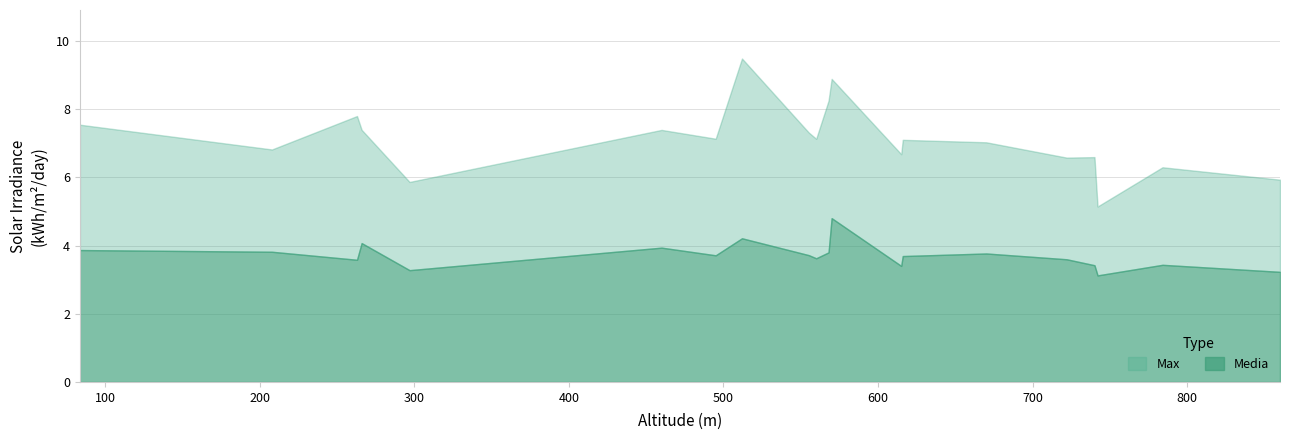

True or false: Media and Max intersect in this chart.

False